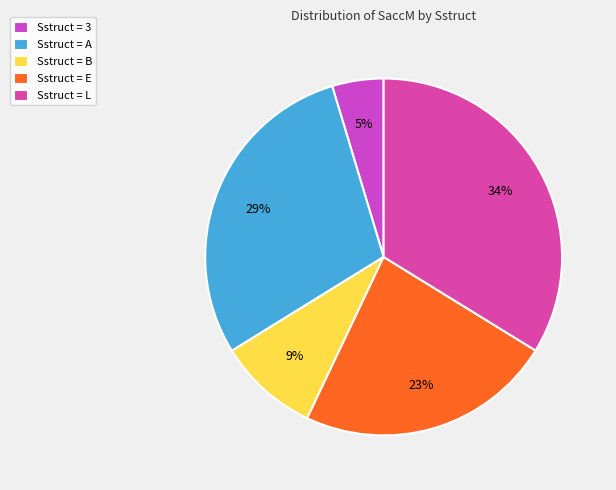

Count the number of slices in the pie.

5